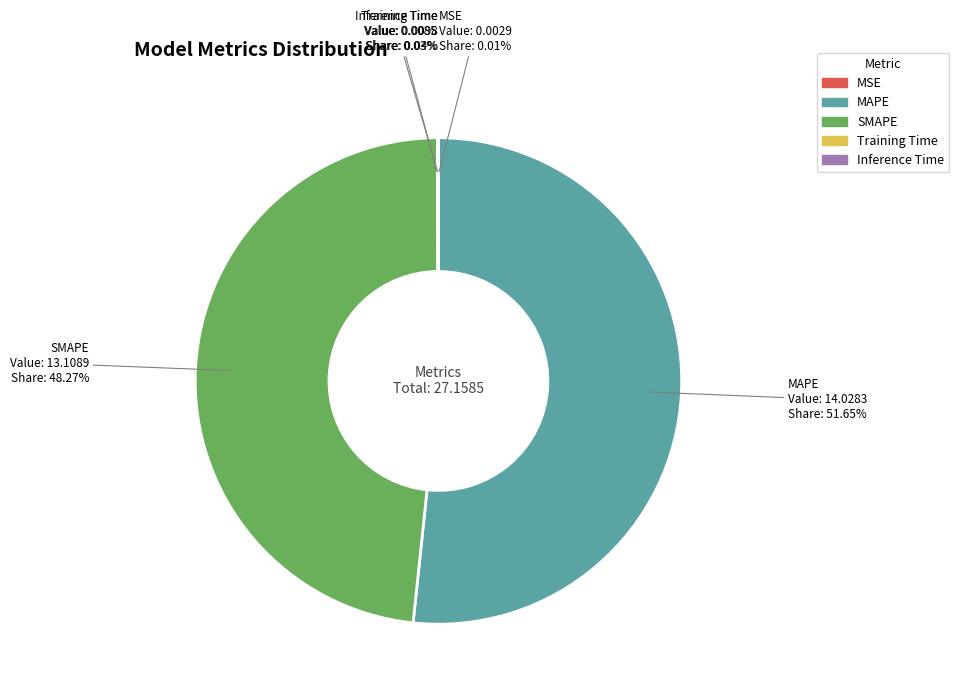

What is the largest slice in the pie chart?

MAPE